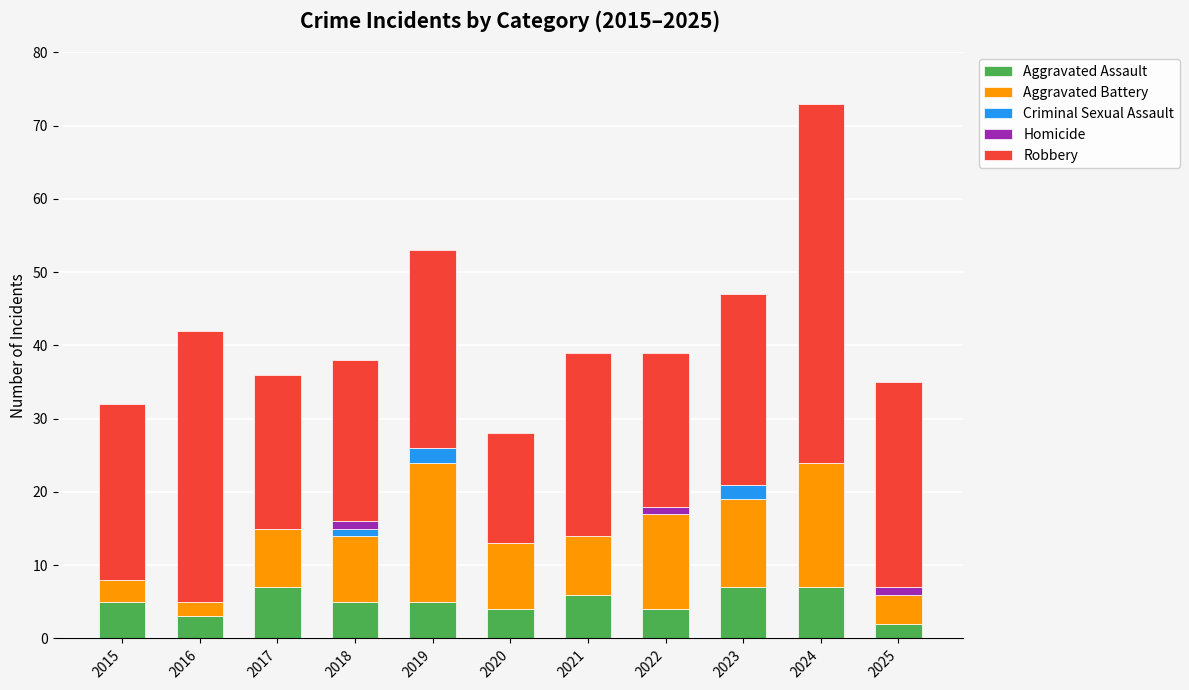

What is the total value across all series at 2020?

28